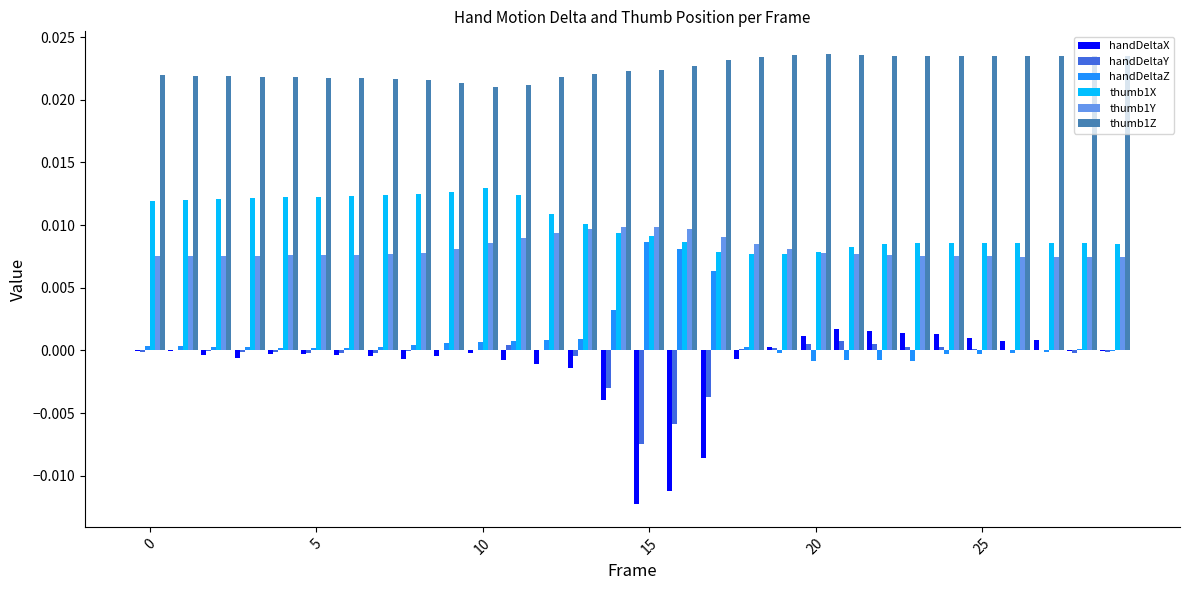

Which series has the largest total across all categories?

thumb1Z